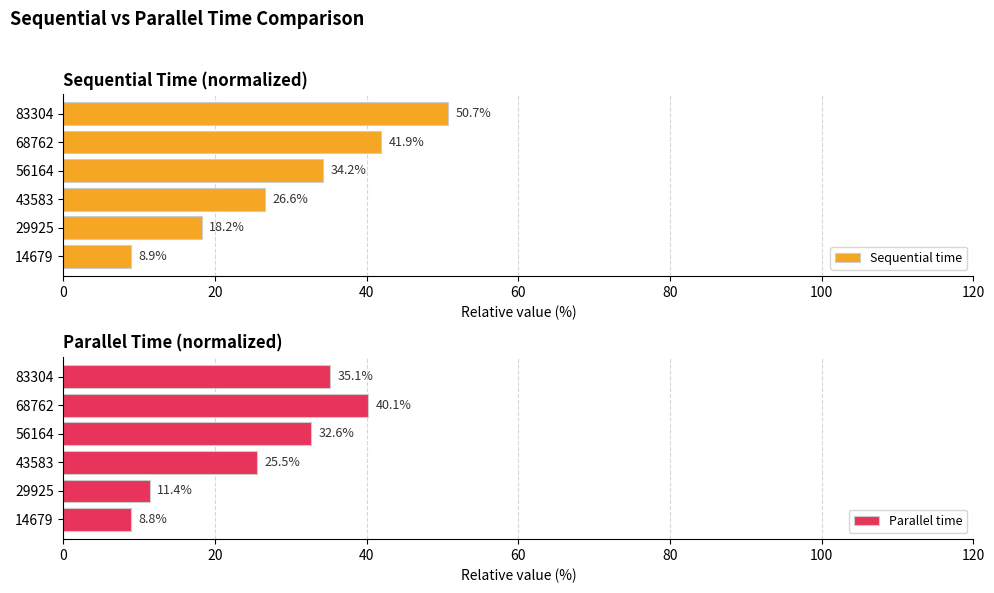

True or false: Sequential time has a value of 16.1 at 40.

False